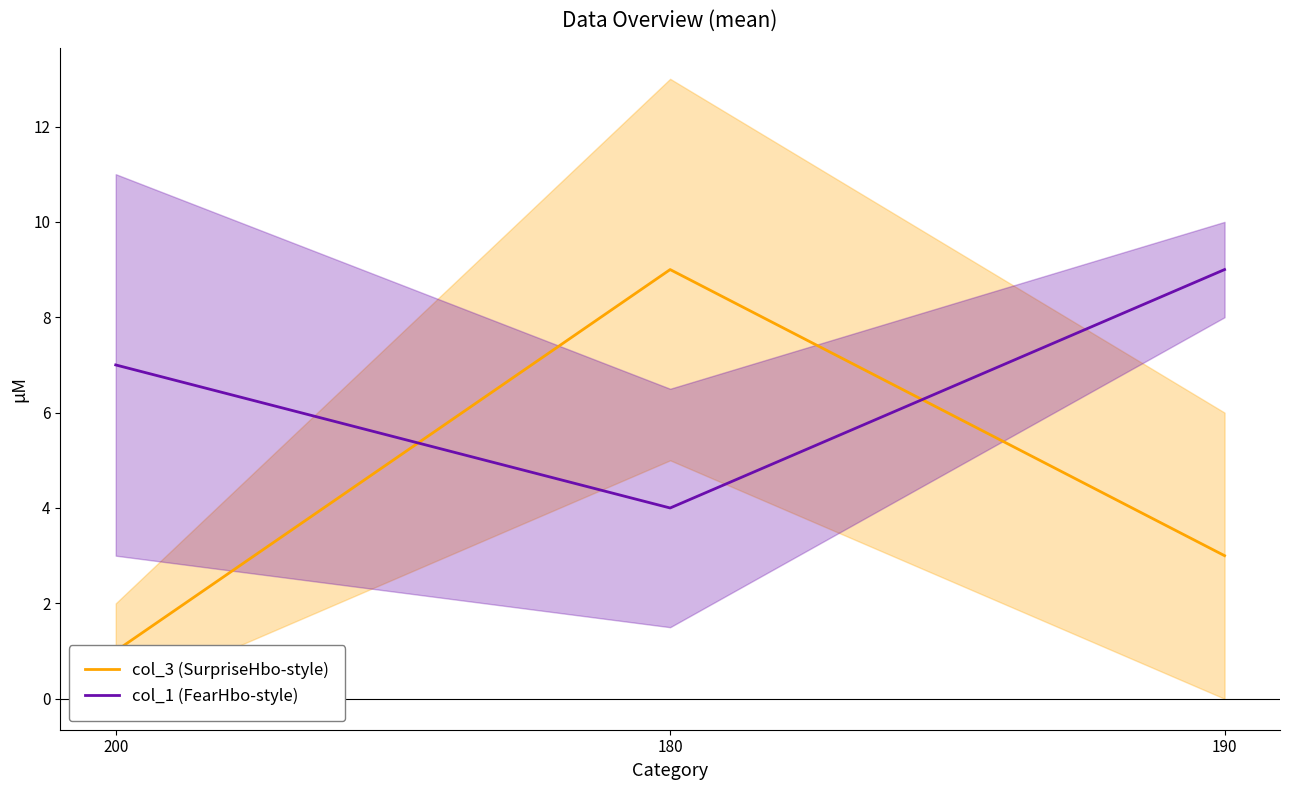

Reading left to right, what are all the values shown in this chart?

col_3 (SurpriseHbo-style): 1	9	3
col_1 (FearHbo-style): 7	4	9